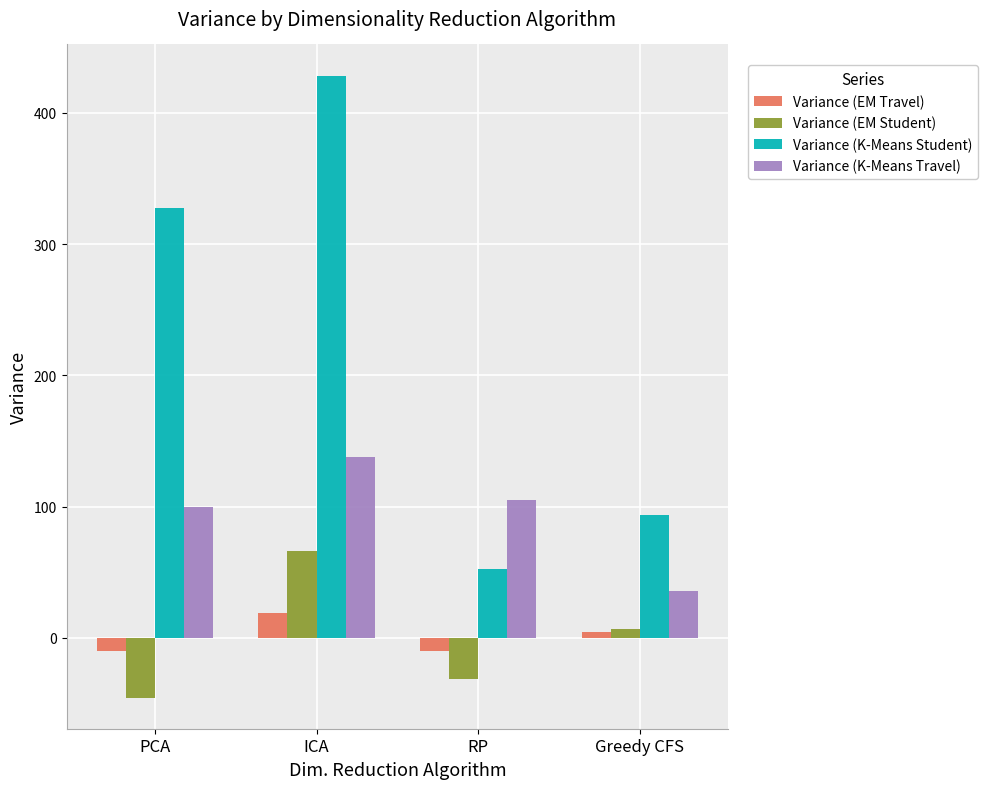

What position from the left is PCA?

1